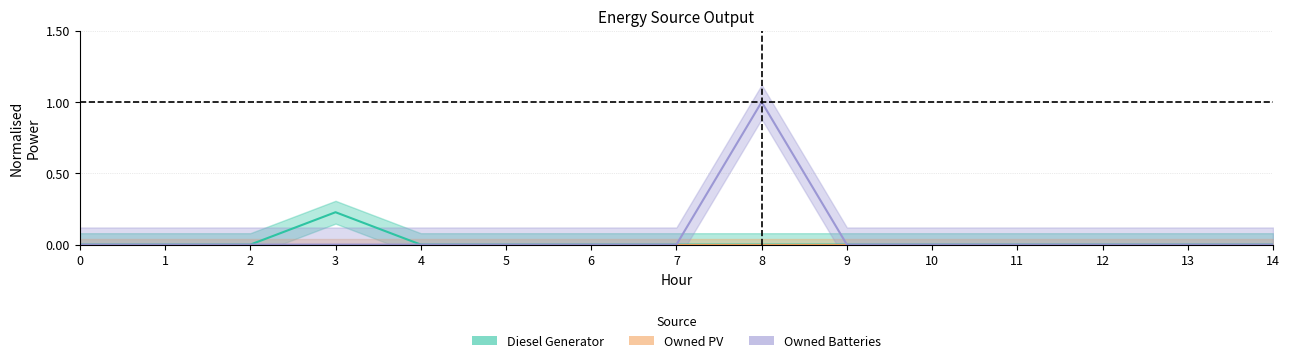

The value of Owned Batteries at 10 is -0.3. True or false?

False